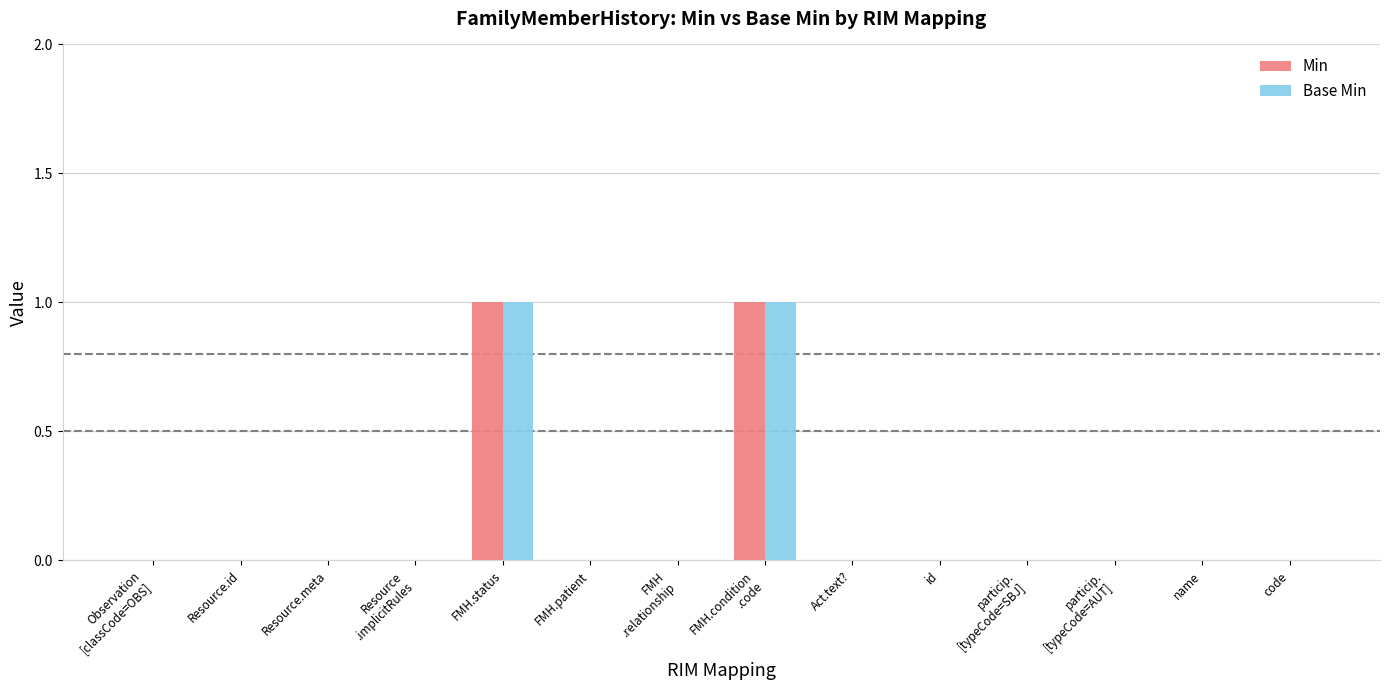

Count the Min values in the range 0 to 1.

14